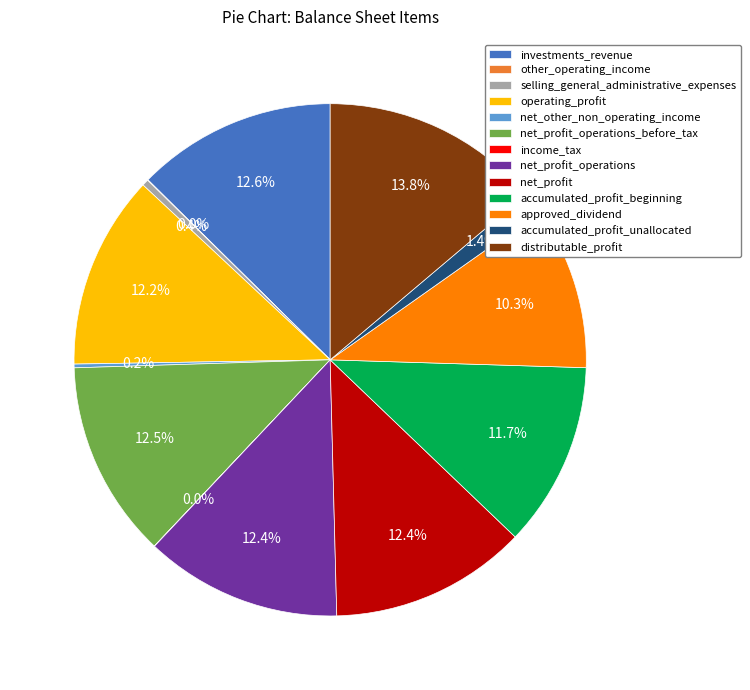

Is it true that investments_revenue is 13% of the pie?

True